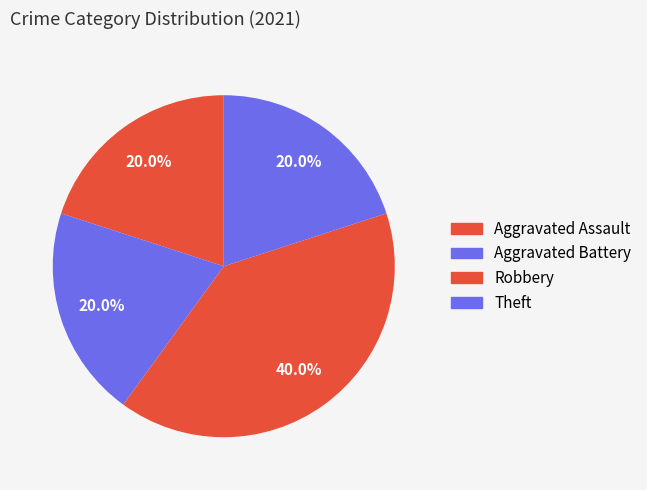

Rank the categories by value from lowest to highest.

Aggravated Assault, Aggravated Battery, Theft, Robbery